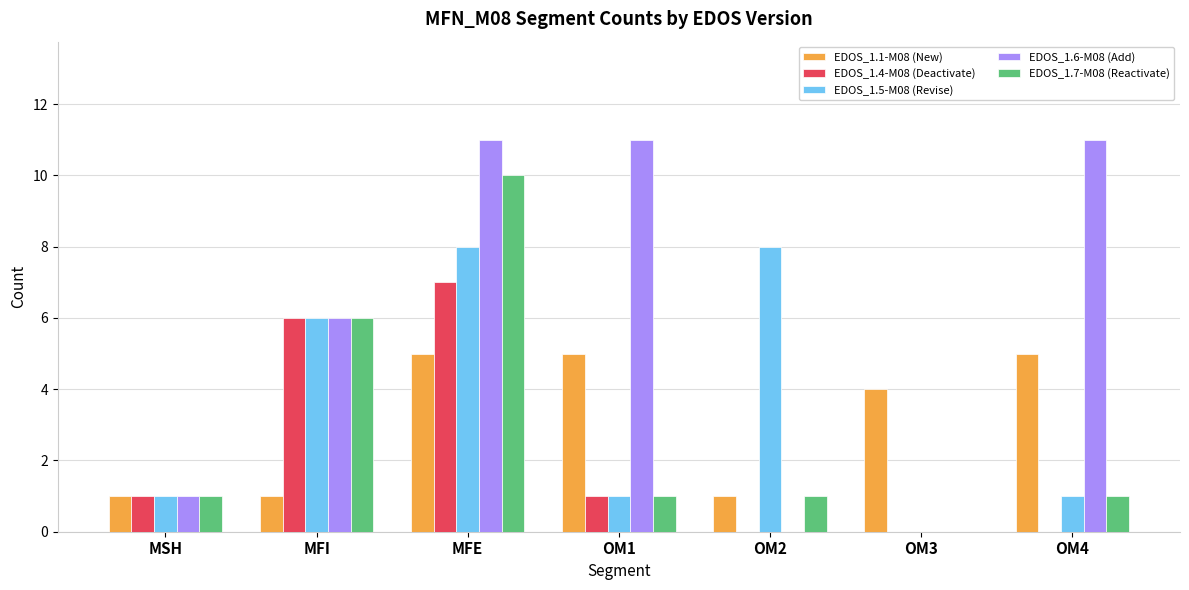

What is the greatest value displayed?

11